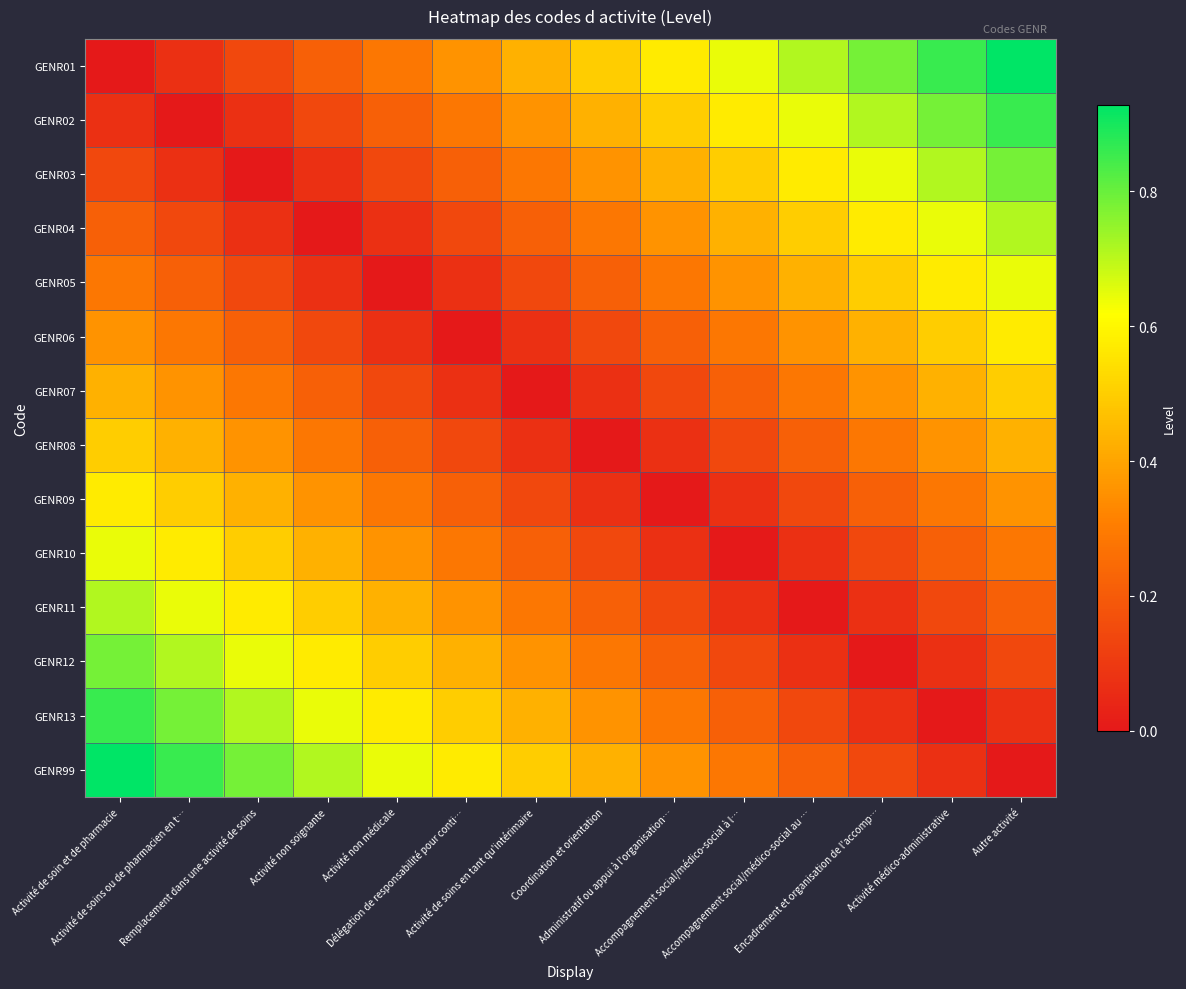

Reading right to left, list all the values displayed in this chart.

GENR01: Autre activité=0.9	Activité médico-administrative=0.9	Encadrement et organisation de l'accomp…=0.8	Accompagnement social/médico-social au …=0.7	Accompagnement social/médico-social à l…=0.6	Administratif ou appui à l'organisation…=0.6	Coordination et orientation=0.5	Activité de soins en tant qu'intérimaire=0.4	Délégation de responsabilité pour conti…=0.4	Activité non médicale=0.3	Activité non soignante=0.2	Remplacement dans une activité de soins=0.1	Activité de soins ou de pharmacien en t…=0.1	Activité de soin et de pharmacie=0.0
GENR02: Autre activité=0.9	Activité médico-administrative=0.8	Encadrement et organisation de l'accomp…=0.7	Accompagnement social/médico-social au …=0.6	Accompagnement social/médico-social à l…=0.6	Administratif ou appui à l'organisation…=0.5	Coordination et orientation=0.4	Activité de soins en tant qu'intérimaire=0.4	Délégation de responsabilité pour conti…=0.3	Activité non médicale=0.2	Activité non soignante=0.1	Remplacement dans une activité de soins=0.1	Activité de soins ou de pharmacien en t…=0.0	Activité de soin et de pharmacie=0.1
GENR03: Autre activité=0.8	Activité médico-administrative=0.7	Encadrement et organisation de l'accomp…=0.6	Accompagnement social/médico-social au …=0.6	Accompagnement social/médico-social à l…=0.5	Administratif ou appui à l'organisation…=0.4	Coordination et orientation=0.4	Activité de soins en tant qu'intérimaire=0.3	Délégation de responsabilité pour conti…=0.2	Activité non médicale=0.1	Activité non soignante=0.1	Remplacement dans une activité de soins=0.0	Activité de soins ou de pharmacien en t…=0.1	Activité de soin et de pharmacie=0.1
GENR04: Autre activité=0.7	Activité médico-administrative=0.6	Encadrement et organisation de l'accomp…=0.6	Accompagnement social/médico-social au …=0.5	Accompagnement social/médico-social à l…=0.4	Administratif ou appui à l'organisation…=0.4	Coordination et orientation=0.3	Activité de soins en tant qu'intérimaire=0.2	Délégation de responsabilité pour conti…=0.1	Activité non médicale=0.1	Activité non soignante=0.0	Remplacement dans une activité de soins=0.1	Activité de soins ou de pharmacien en t…=0.1	Activité de soin et de pharmacie=0.2
GENR05: Autre activité=0.6	Activité médico-administrative=0.6	Encadrement et organisation de l'accomp…=0.5	Accompagnement social/médico-social au …=0.4	Accompagnement social/médico-social à l…=0.4	Administratif ou appui à l'organisation…=0.3	Coordination et orientation=0.2	Activité de soins en tant qu'intérimaire=0.1	Délégation de responsabilité pour conti…=0.1	Activité non médicale=0.0	Activité non soignante=0.1	Remplacement dans une activité de soins=0.1	Activité de soins ou de pharmacien en t…=0.2	Activité de soin et de pharmacie=0.3
GENR06: Autre activité=0.6	Activité médico-administrative=0.5	Encadrement et organisation de l'accomp…=0.4	Accompagnement social/médico-social au …=0.4	Accompagnement social/médico-social à l…=0.3	Administratif ou appui à l'organisation…=0.2	Coordination et orientation=0.1	Activité de soins en tant qu'intérimaire=0.1	Délégation de responsabilité pour conti…=0.0	Activité non médicale=0.1	Activité non soignante=0.1	Remplacement dans une activité de soins=0.2	Activité de soins ou de pharmacien en t…=0.3	Activité de soin et de pharmacie=0.4
GENR07: Autre activité=0.5	Activité médico-administrative=0.4	Encadrement et organisation de l'accomp…=0.4	Accompagnement social/médico-social au …=0.3	Accompagnement social/médico-social à l…=0.2	Administratif ou appui à l'organisation…=0.1	Coordination et orientation=0.1	Activité de soins en tant qu'intérimaire=0.0	Délégation de responsabilité pour conti…=0.1	Activité non médicale=0.1	Activité non soignante=0.2	Remplacement dans une activité de soins=0.3	Activité de soins ou de pharmacien en t…=0.4	Activité de soin et de pharmacie=0.4
GENR08: Autre activité=0.4	Activité médico-administrative=0.4	Encadrement et organisation de l'accomp…=0.3	Accompagnement social/médico-social au …=0.2	Accompagnement social/médico-social à l…=0.1	Administratif ou appui à l'organisation…=0.1	Coordination et orientation=0.0	Activité de soins en tant qu'intérimaire=0.1	Délégation de responsabilité pour conti…=0.1	Activité non médicale=0.2	Activité non soignante=0.3	Remplacement dans une activité de soins=0.4	Activité de soins ou de pharmacien en t…=0.4	Activité de soin et de pharmacie=0.5
GENR09: Autre activité=0.4	Activité médico-administrative=0.3	Encadrement et organisation de l'accomp…=0.2	Accompagnement social/médico-social au …=0.1	Accompagnement social/médico-social à l…=0.1	Administratif ou appui à l'organisation…=0.0	Coordination et orientation=0.1	Activité de soins en tant qu'intérimaire=0.1	Délégation de responsabilité pour conti…=0.2	Activité non médicale=0.3	Activité non soignante=0.4	Remplacement dans une activité de soins=0.4	Activité de soins ou de pharmacien en t…=0.5	Activité de soin et de pharmacie=0.6
GENR10: Autre activité=0.3	Activité médico-administrative=0.2	Encadrement et organisation de l'accomp…=0.1	Accompagnement social/médico-social au …=0.1	Accompagnement social/médico-social à l…=0.0	Administratif ou appui à l'organisation…=0.1	Coordination et orientation=0.1	Activité de soins en tant qu'intérimaire=0.2	Délégation de responsabilité pour conti…=0.3	Activité non médicale=0.4	Activité non soignante=0.4	Remplacement dans une activité de soins=0.5	Activité de soins ou de pharmacien en t…=0.6	Activité de soin et de pharmacie=0.6
GENR11: Autre activité=0.2	Activité médico-administrative=0.1	Encadrement et organisation de l'accomp…=0.1	Accompagnement social/médico-social au …=0.0	Accompagnement social/médico-social à l…=0.1	Administratif ou appui à l'organisation…=0.1	Coordination et orientation=0.2	Activité de soins en tant qu'intérimaire=0.3	Délégation de responsabilité pour conti…=0.4	Activité non médicale=0.4	Activité non soignante=0.5	Remplacement dans une activité de soins=0.6	Activité de soins ou de pharmacien en t…=0.6	Activité de soin et de pharmacie=0.7
GENR12: Autre activité=0.1	Activité médico-administrative=0.1	Encadrement et organisation de l'accomp…=0.0	Accompagnement social/médico-social au …=0.1	Accompagnement social/médico-social à l…=0.1	Administratif ou appui à l'organisation…=0.2	Coordination et orientation=0.3	Activité de soins en tant qu'intérimaire=0.4	Délégation de responsabilité pour conti…=0.4	Activité non médicale=0.5	Activité non soignante=0.6	Remplacement dans une activité de soins=0.6	Activité de soins ou de pharmacien en t…=0.7	Activité de soin et de pharmacie=0.8
GENR13: Autre activité=0.1	Activité médico-administrative=0.0	Encadrement et organisation de l'accomp…=0.1	Accompagnement social/médico-social au …=0.1	Accompagnement social/médico-social à l…=0.2	Administratif ou appui à l'organisation…=0.3	Coordination et orientation=0.4	Activité de soins en tant qu'intérimaire=0.4	Délégation de responsabilité pour conti…=0.5	Activité non médicale=0.6	Activité non soignante=0.6	Remplacement dans une activité de soins=0.7	Activité de soins ou de pharmacien en t…=0.8	Activité de soin et de pharmacie=0.9
GENR99: Autre activité=0.0	Activité médico-administrative=0.1	Encadrement et organisation de l'accomp…=0.1	Accompagnement social/médico-social au …=0.2	Accompagnement social/médico-social à l…=0.3	Administratif ou appui à l'organisation…=0.4	Coordination et orientation=0.4	Activité de soins en tant qu'intérimaire=0.5	Délégation de responsabilité pour conti…=0.6	Activité non médicale=0.6	Activité non soignante=0.7	Remplacement dans une activité de soins=0.8	Activité de soins ou de pharmacien en t…=0.9	Activité de soin et de pharmacie=0.9